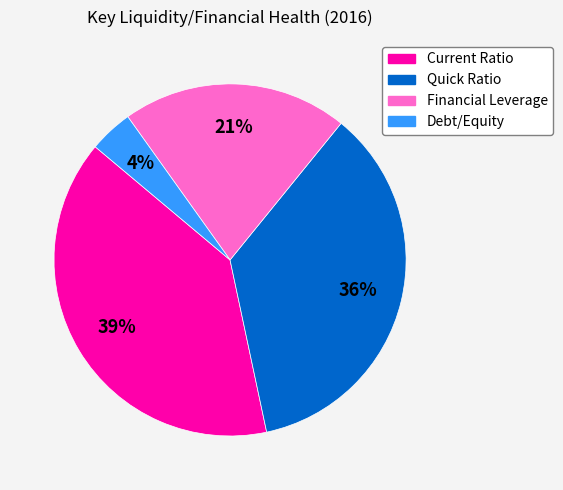

Which slice is the largest?

Current Ratio